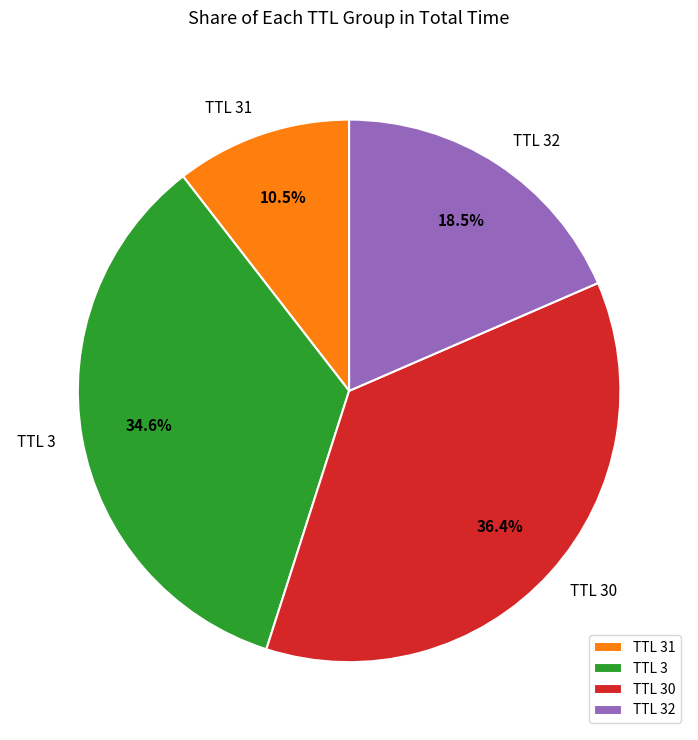

How many slices are in this pie chart?

4